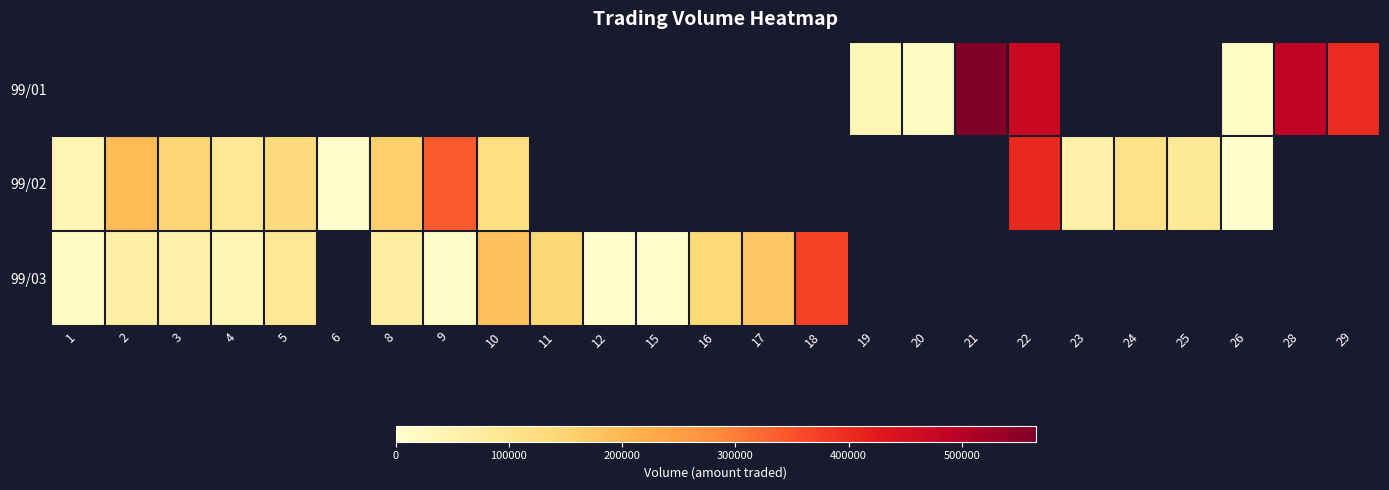

At which label does 99/03 first exceed 172870?

10